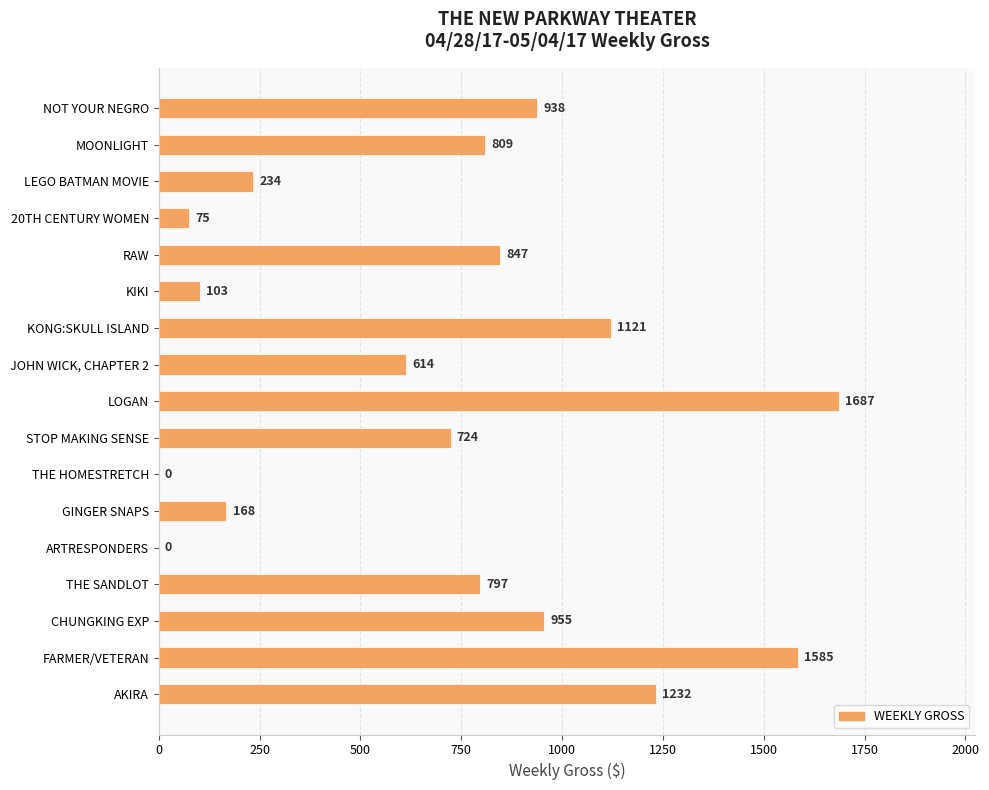

What is the sum of the values at JOHN WICK, CHAPTER 2 and ARTRESPONDERS?

614